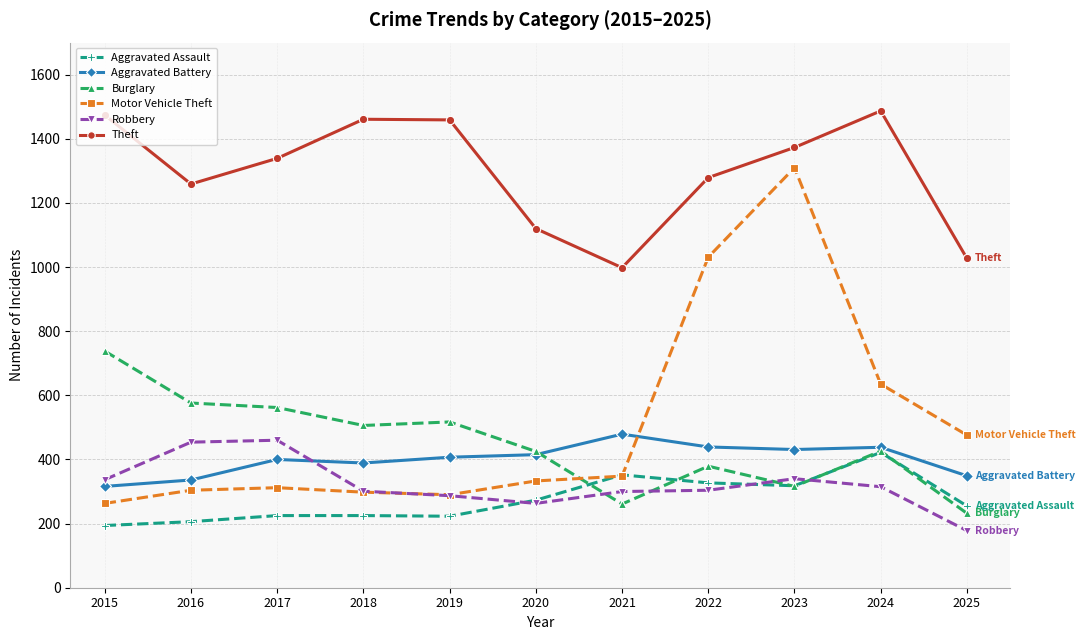

Does the chart have visible grid lines?

Yes